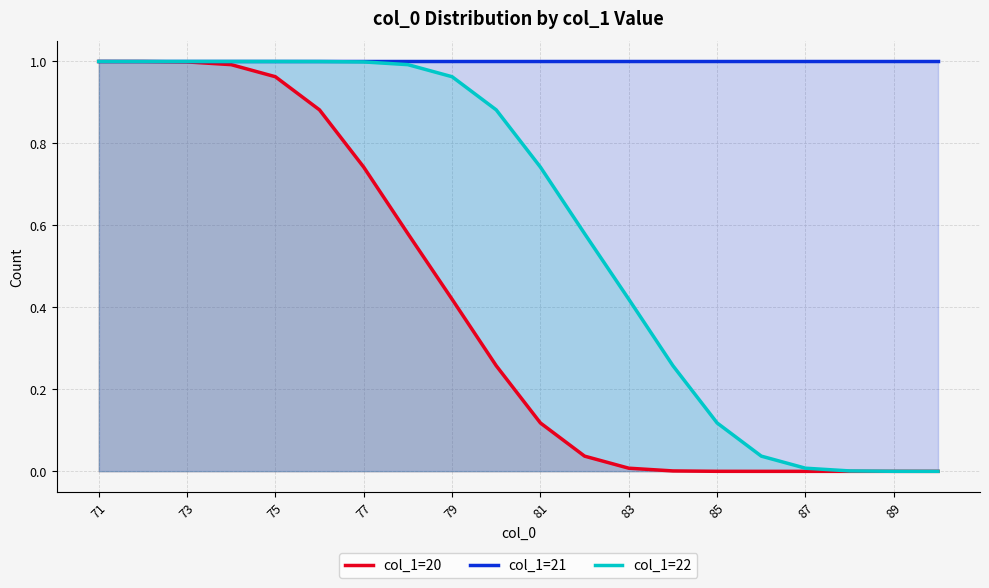

True or false: col_1=20 and col_1=21 intersect in this chart.

False